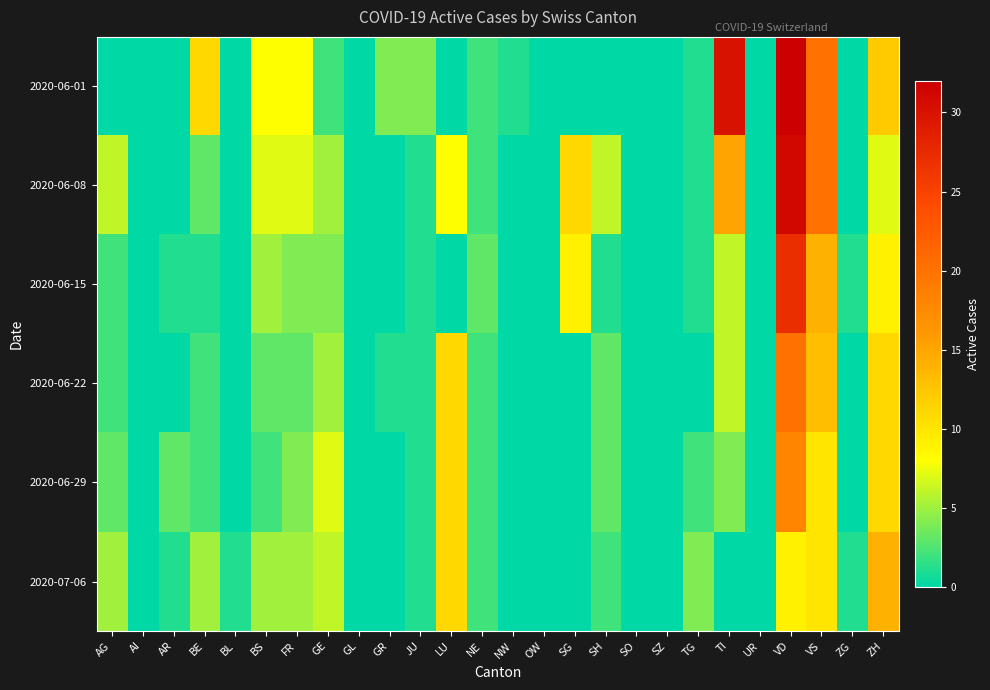

Reading right to left, transcribe all the data shown in this chart.

2020-06-01: ZH=12	ZG=0	VS=20	VD=32	UR=0	TI=30	TG=1	SZ=0	SO=0	SH=0	SG=0	OW=0	NW=1	NE=2	LU=0	JU=4	GR=4	GL=0	GE=2	FR=8	BS=8	BL=0	BE=11	AR=0	AI=0	AG=0
2020-06-08: ZH=7	ZG=0	VS=20	VD=31	UR=0	TI=15	TG=1	SZ=0	SO=0	SH=6	SG=11	OW=0	NW=0	NE=2	LU=8	JU=1	GR=0	GL=0	GE=5	FR=7	BS=7	BL=0	BE=3	AR=0	AI=0	AG=6
2020-06-15: ZH=9	ZG=1	VS=14	VD=27	UR=0	TI=6	TG=1	SZ=0	SO=0	SH=1	SG=9	OW=0	NW=0	NE=3	LU=0	JU=1	GR=0	GL=0	GE=4	FR=4	BS=5	BL=0	BE=1	AR=1	AI=0	AG=2
2020-06-22: ZH=11	ZG=0	VS=13	VD=20	UR=0	TI=6	TG=0	SZ=0	SO=0	SH=3	SG=0	OW=0	NW=0	NE=2	LU=11	JU=1	GR=1	GL=0	GE=5	FR=3	BS=3	BL=0	BE=2	AR=0	AI=0	AG=2
2020-06-29: ZH=11	ZG=0	VS=10	VD=18	UR=0	TI=4	TG=2	SZ=0	SO=0	SH=3	SG=0	OW=0	NW=0	NE=2	LU=11	JU=1	GR=0	GL=0	GE=7	FR=4	BS=2	BL=0	BE=2	AR=3	AI=0	AG=3
2020-07-06: ZH=14	ZG=1	VS=10	VD=9	UR=0	TI=0	TG=4	SZ=0	SO=0	SH=2	SG=0	OW=0	NW=0	NE=2	LU=11	JU=1	GR=0	GL=0	GE=6	FR=5	BS=5	BL=1	BE=5	AR=1	AI=0	AG=5